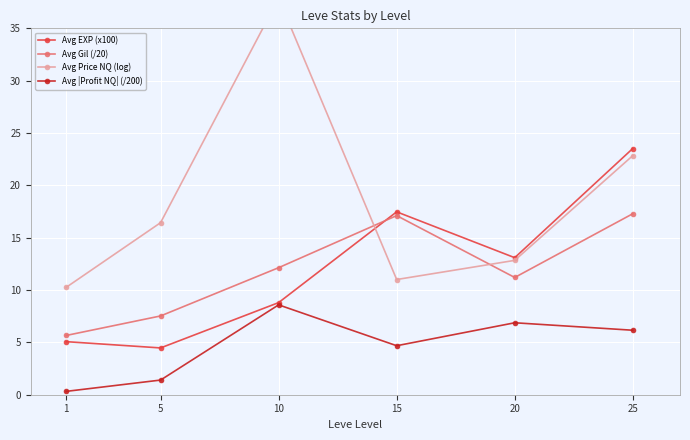

How many lines are shown in the chart?

4